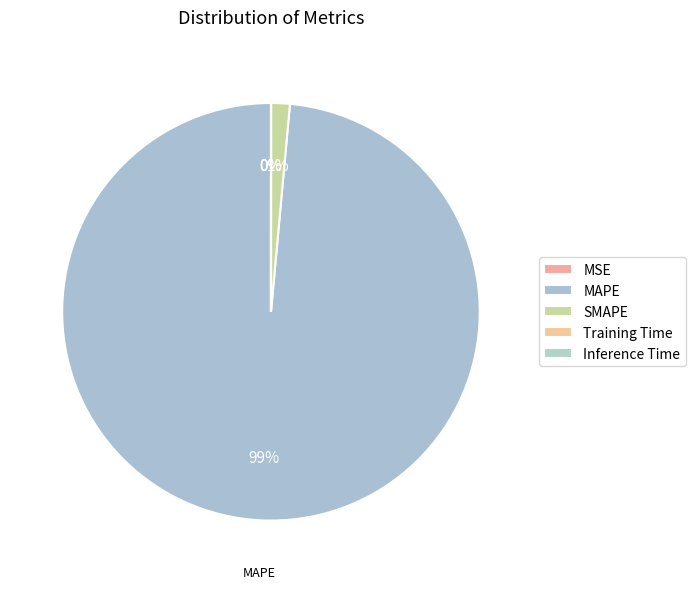

Is there a majority slice in this chart?

Yes